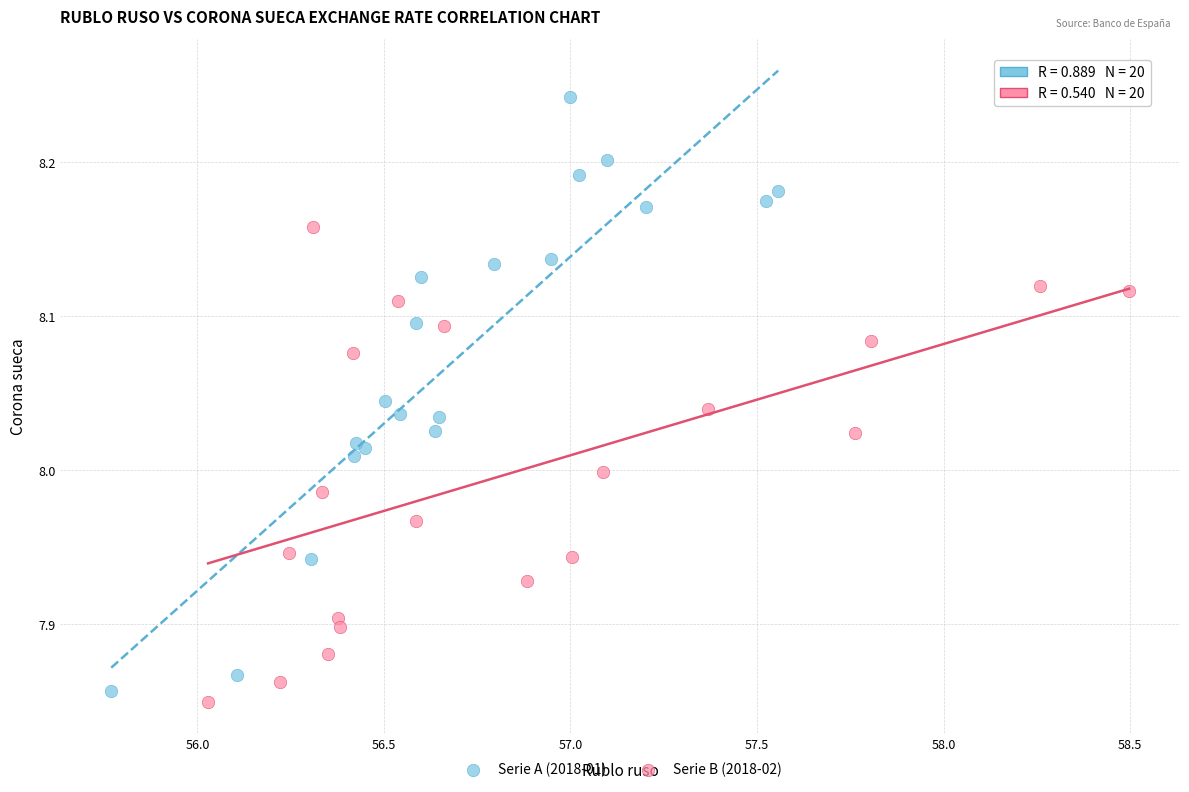

Which series has the widest spread of Y values?

Serie A (2018-01)